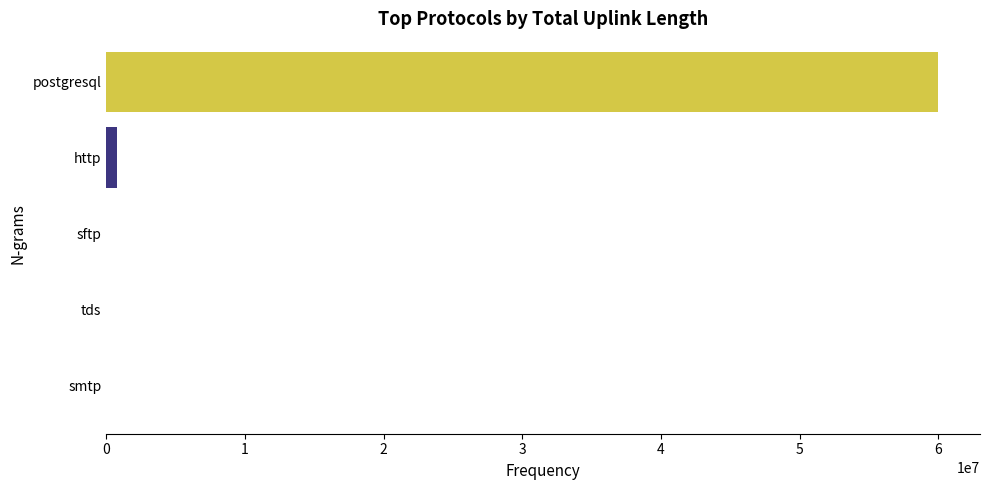

How many data points does each series have?

5